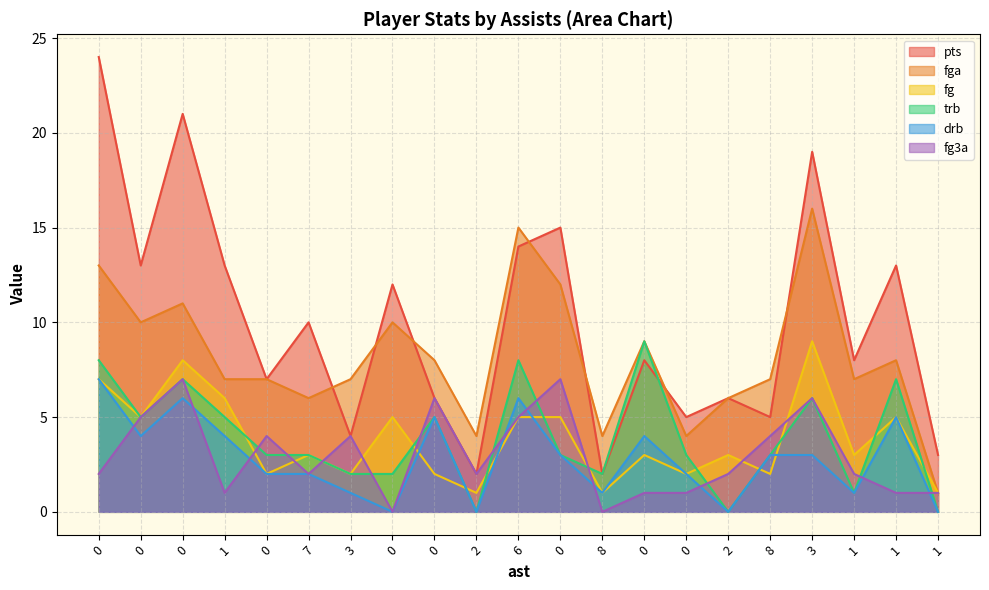

What is the average value of the fg series?

4